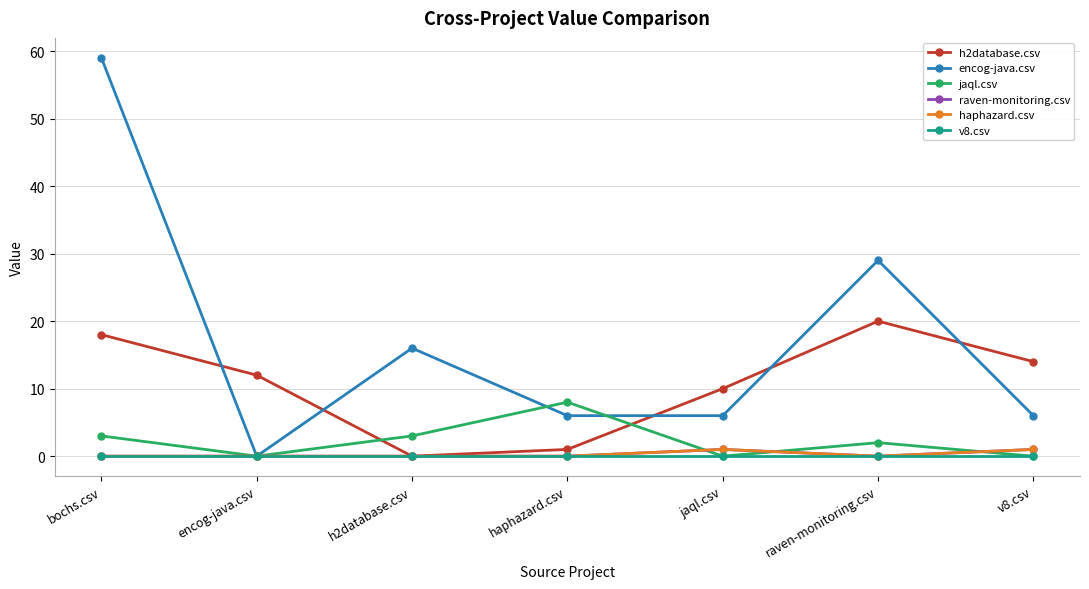

Is it true that h2database.csv equals 10 at h2database.csv?

False